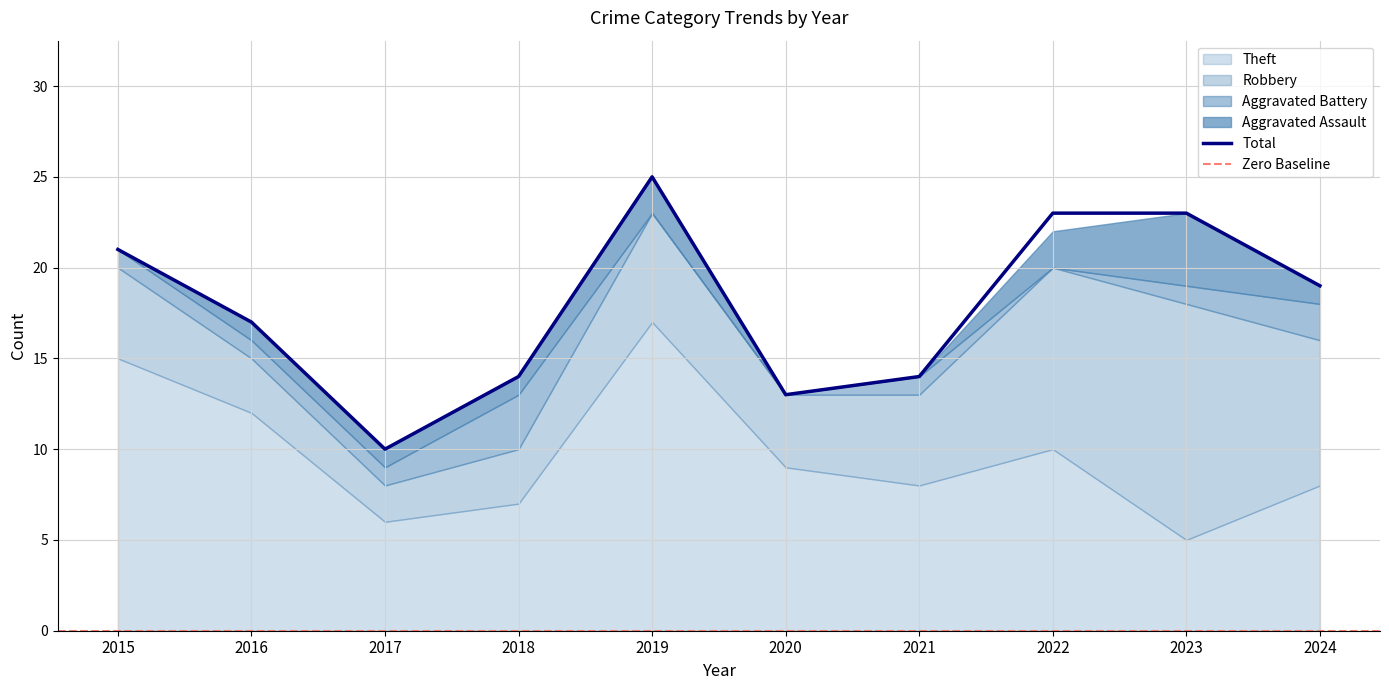

What is the lowest value of the Total series?

10